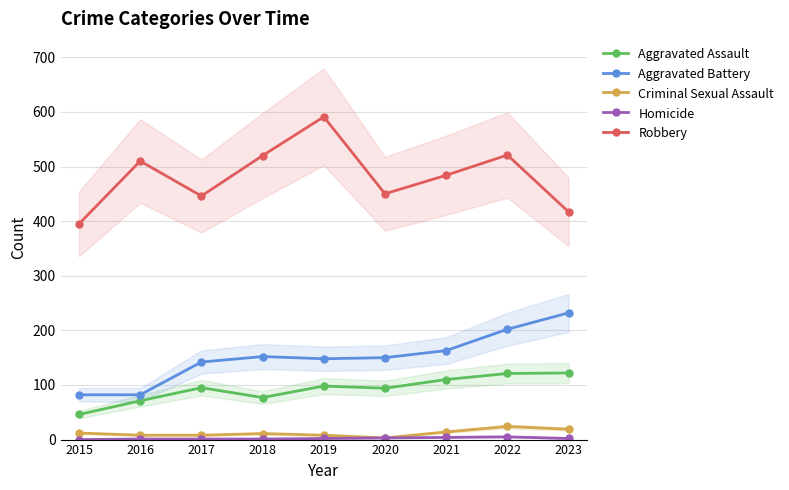

True or false: Homicide and Criminal Sexual Assault intersect in this chart.

False